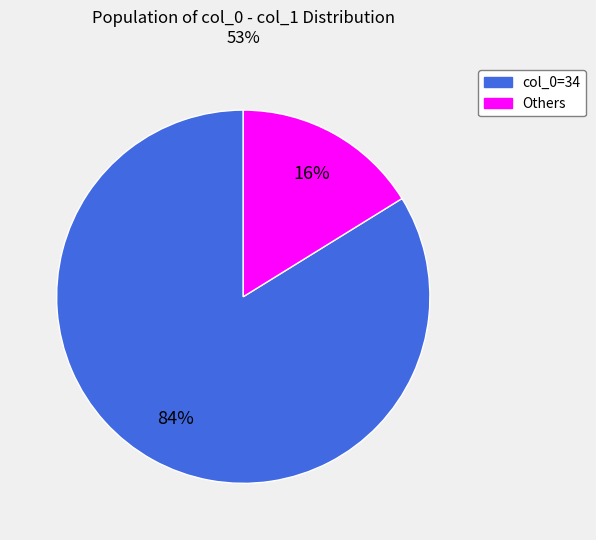

To the nearest percent, what is the difference between the largest and smallest slice percentages?

68%